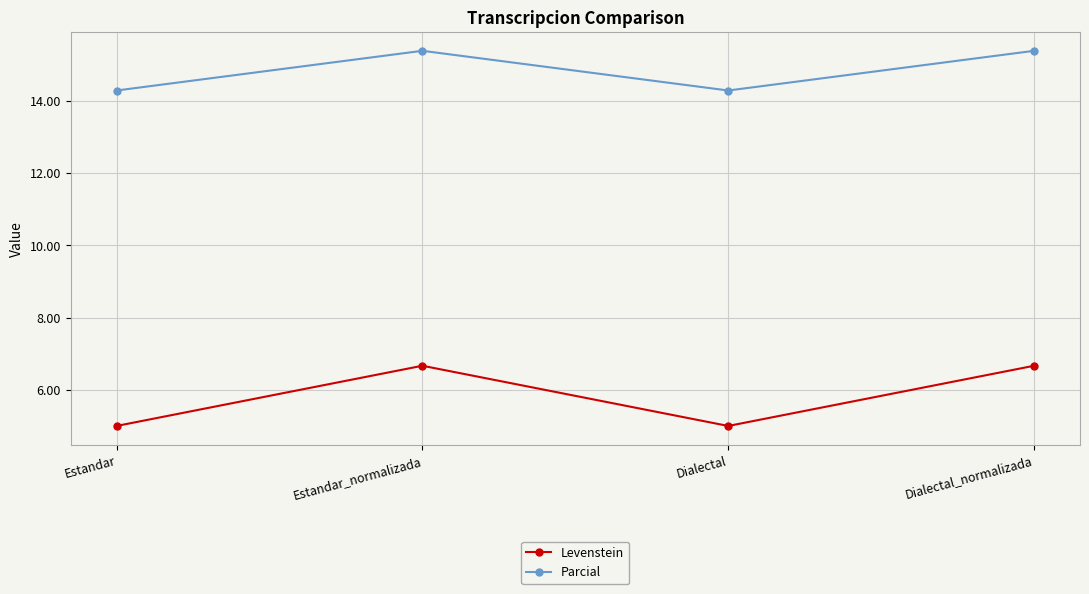

What value does the Levenstein series have at Dialectal_normalizada?

6.7